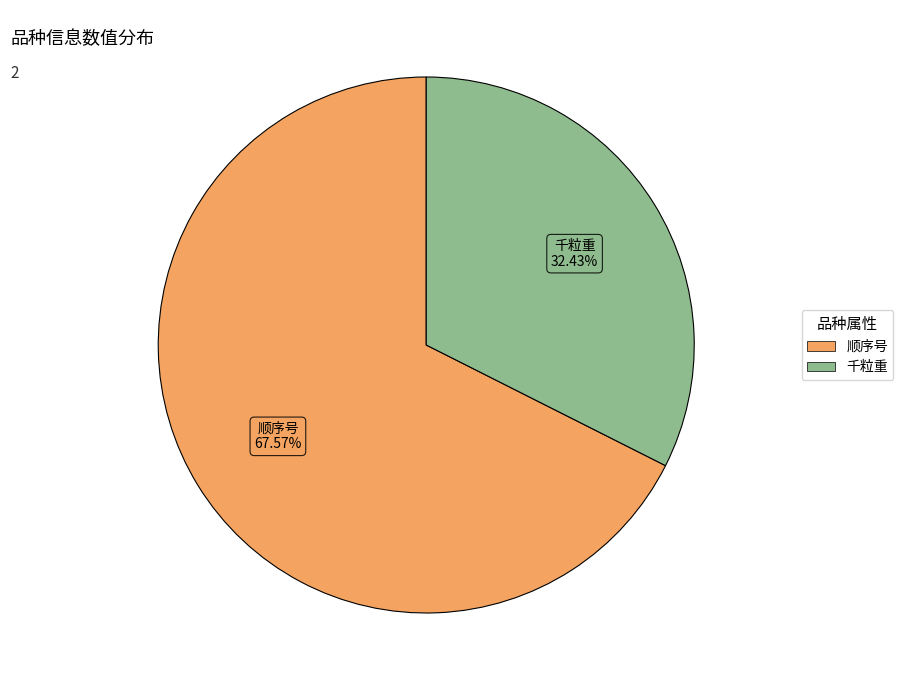

Does any single category account for the majority?

Yes